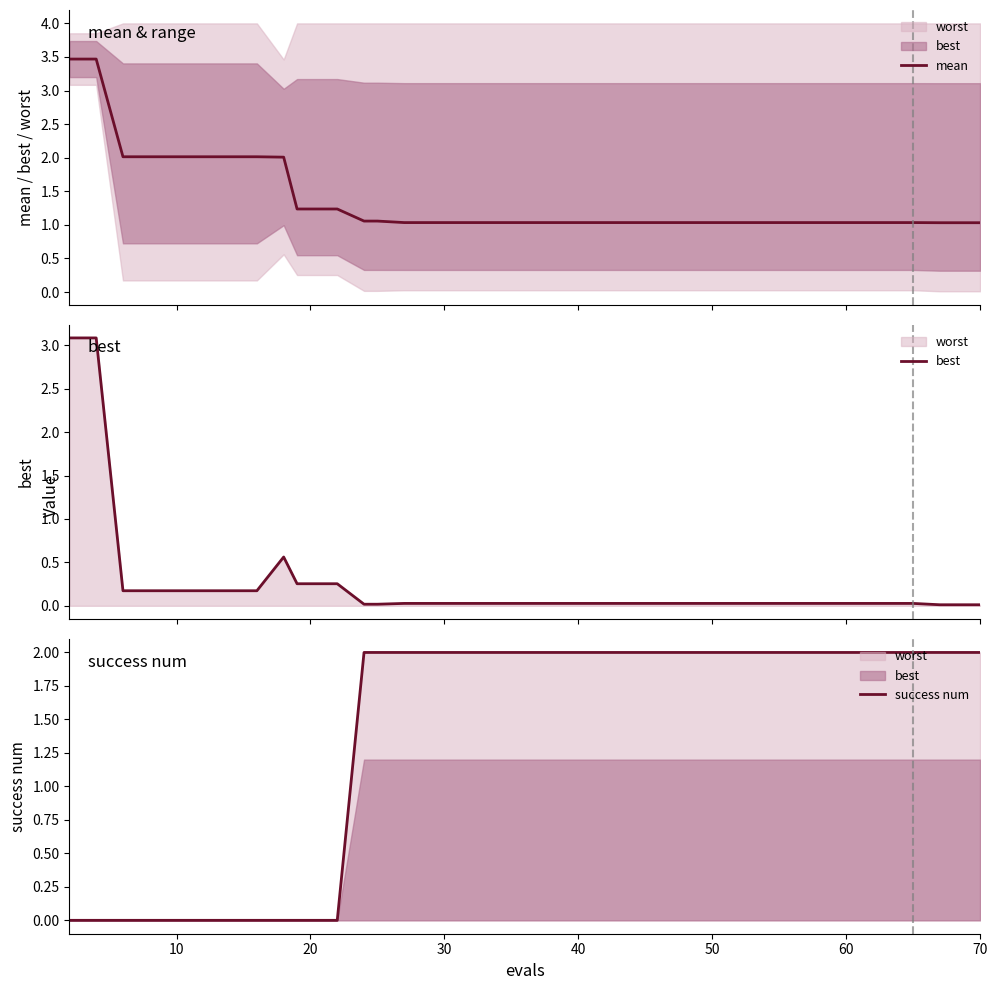

In best, how many points are higher than both neighbors (excluding endpoints)?

1